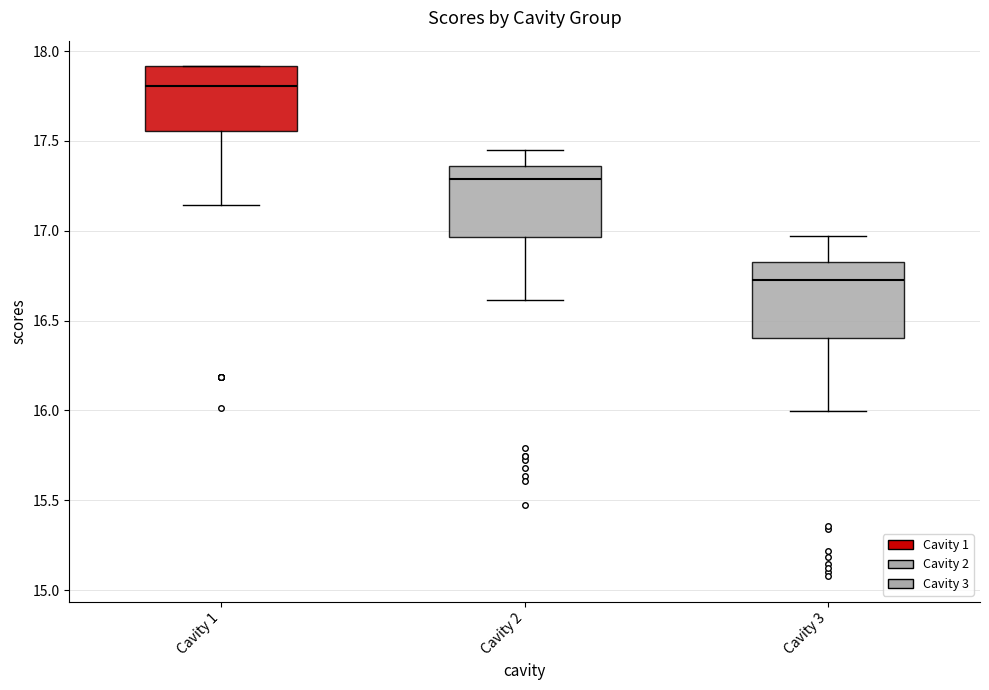

Reading left to right, read every box against the y-axis: the position of its median line, the range the box covers, and the ends of its whiskers. The values are not printed on the chart, so give them approximately, as read against the axis.

Cavity 1: median 17.80, box 17.55 to 17.90, whiskers 17.15 to 17.90
Cavity 2: median 17.30, box 16.95 to 17.35, whiskers 16.60 to 17.45
Cavity 3: median 16.70, box 16.40 to 16.85, whiskers 16.00 to 16.95